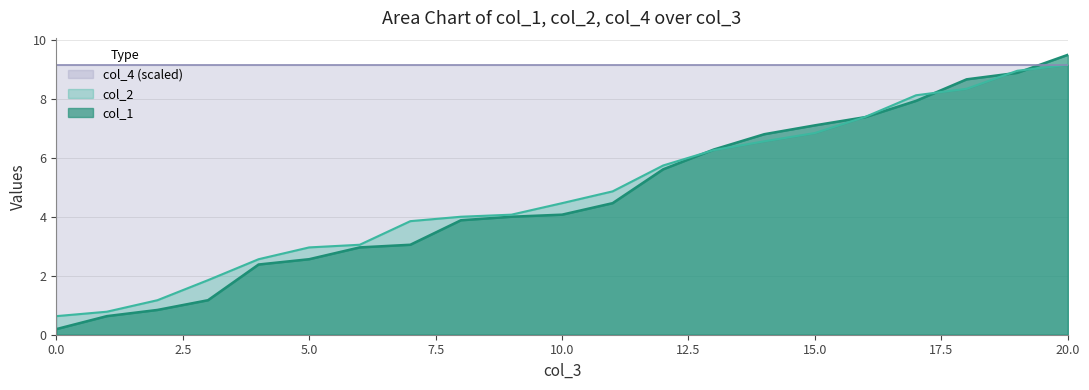

Rank the categories by col_1 value from highest to lowest.

20, 19, 18, 17, 16, 15, 14, 13, 12, 11, 10, 9, 8, 7, 6, 5, 4, 3, 2, 1, 0